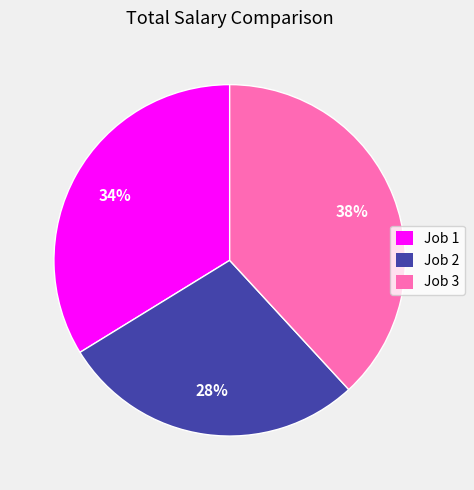

Is Job 1 the majority of the pie?

No